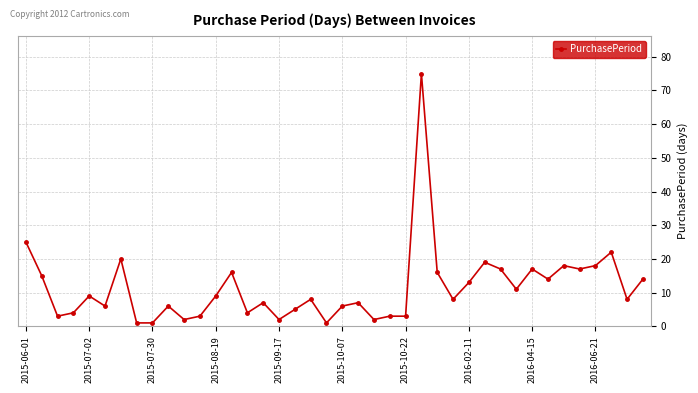

True or false: there are more than 2 points higher than both neighbors.

True